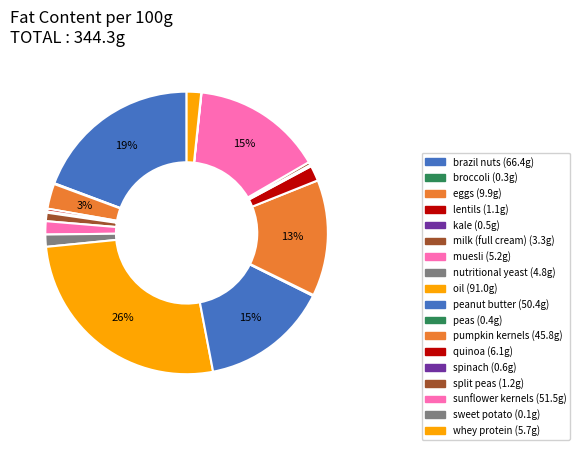

To the nearest percent, what portion does eggs represent?

3%